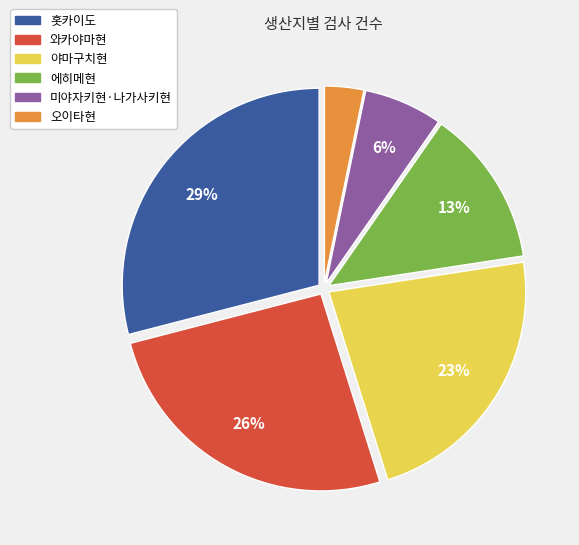

What is the smallest slice in the pie chart?

오이타현